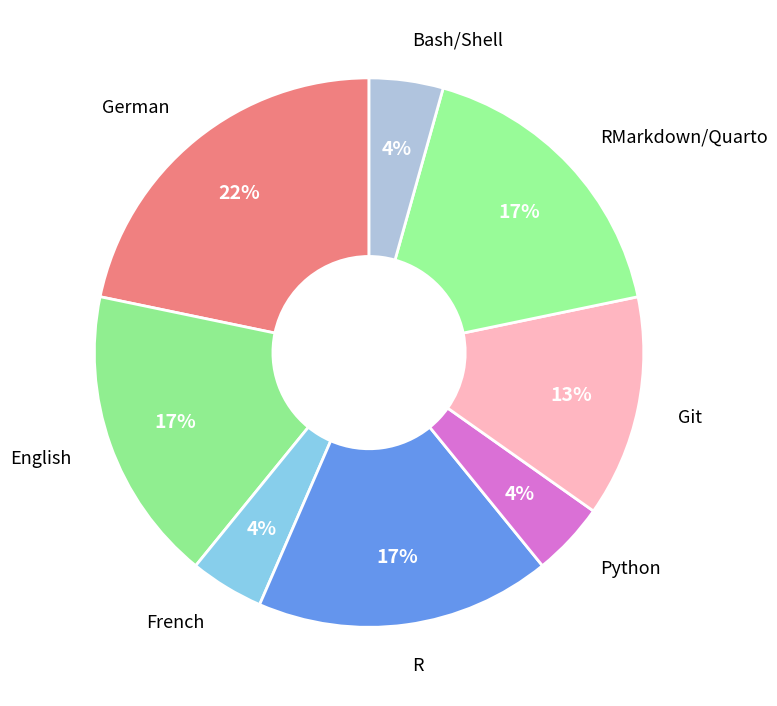

How many slices are in this pie chart?

8